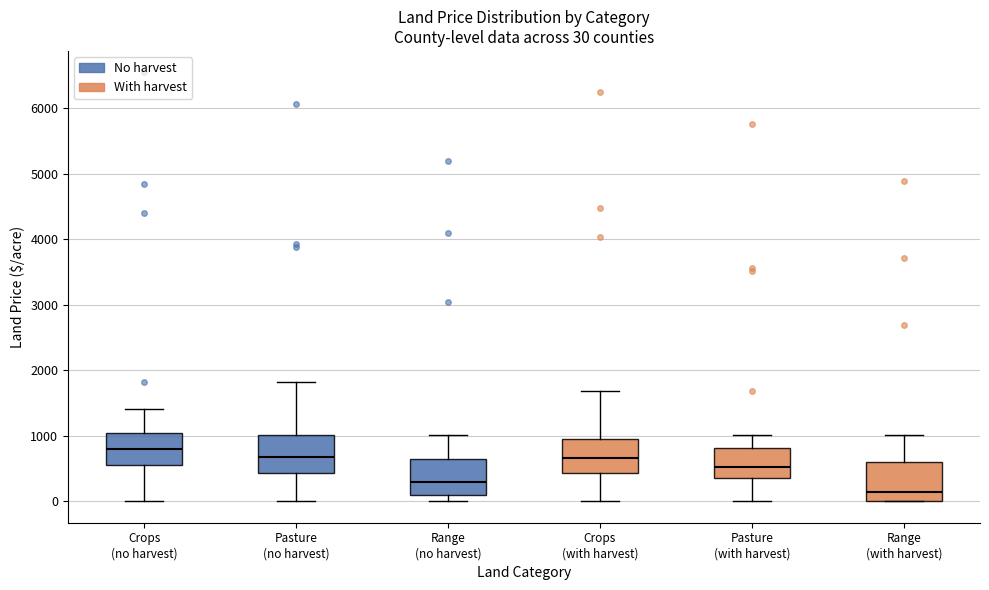

Which box has the lowest median line?

Range (with harvest)